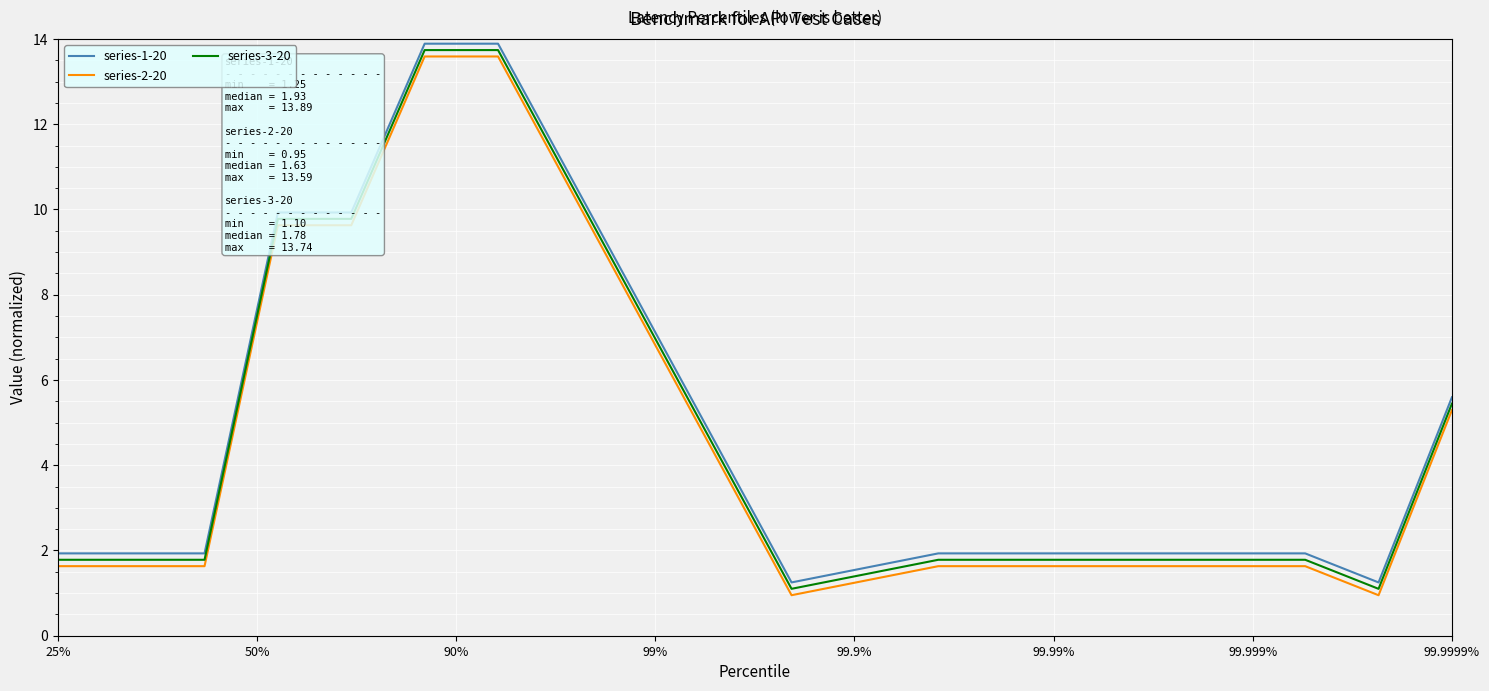

True or false: series-1-20 and series-2-20 cross at least once.

False